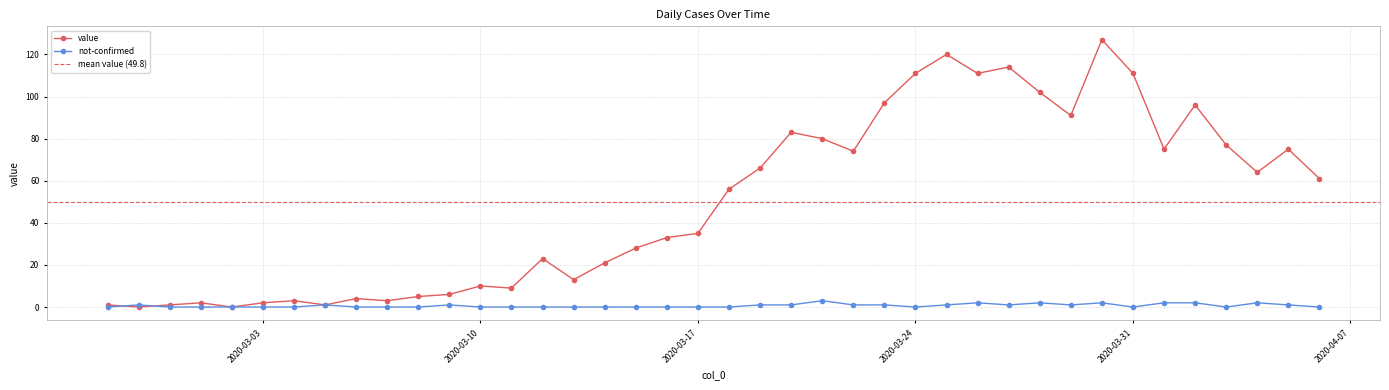

List the labels in order of value value, smallest first.

2020-02-28, 2020-03-02, 2020-02-27, 2020-02-29, 2020-03-05, 2020-03-01, 2020-03-03, 2020-03-04, 2020-03-07, 2020-03-06, 2020-03-08, 2020-03-09, 2020-03-11, 2020-03-10, 2020-03-13, 2020-03-14, 2020-03-12, 2020-03-15, 2020-03-16, 2020-03-17, 2020-03-18, 2020-04-06, 2020-04-04, 2020-03-19, 2020-03-22, 2020-04-01, 2020-04-05, 2020-04-03, 2020-03-21, 2020-03-20, 2020-03-29, 2020-04-02, 2020-03-23, 2020-03-28, 2020-03-24, 2020-03-26, 2020-03-31, 2020-03-27, 2020-03-25, 2020-03-30